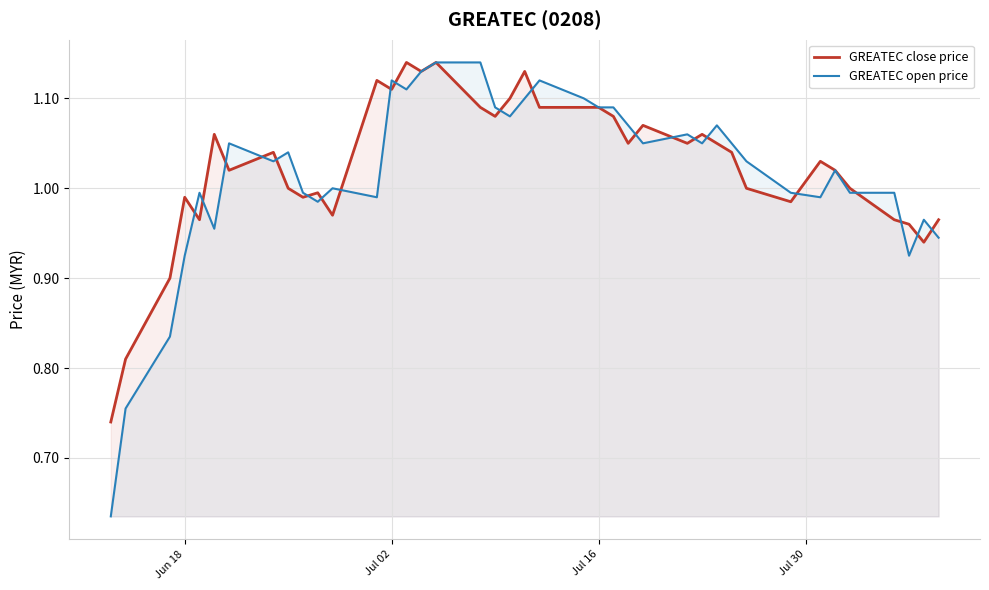

Which series has the largest range (max minus min)?

GREATEC open price